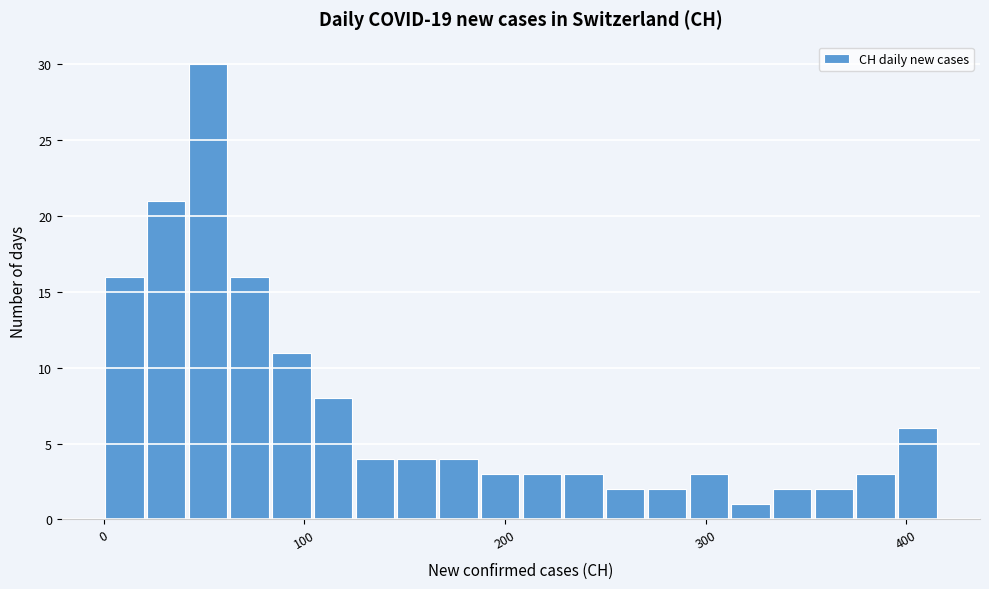

Read against the x-axis, roughly where is the centre of the tallest bar?

50